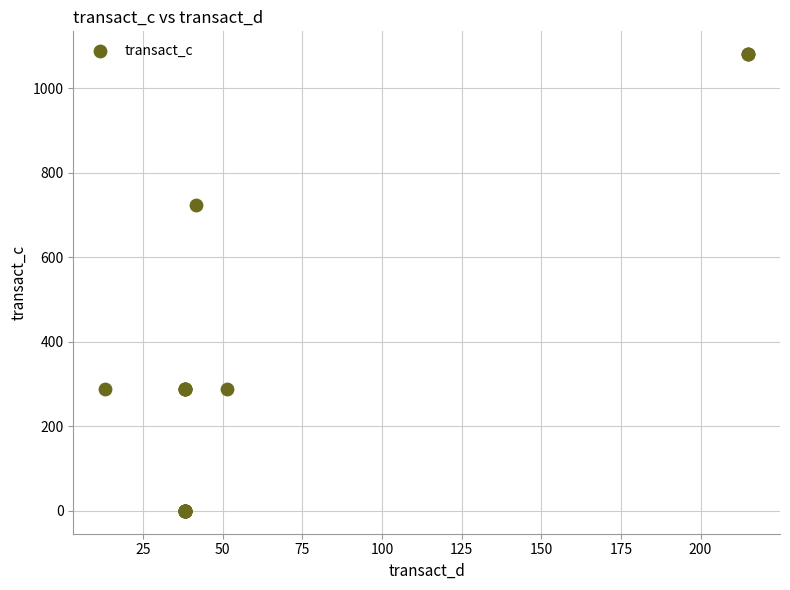

What Y value in the scatter plot is closest to 540?

723.5